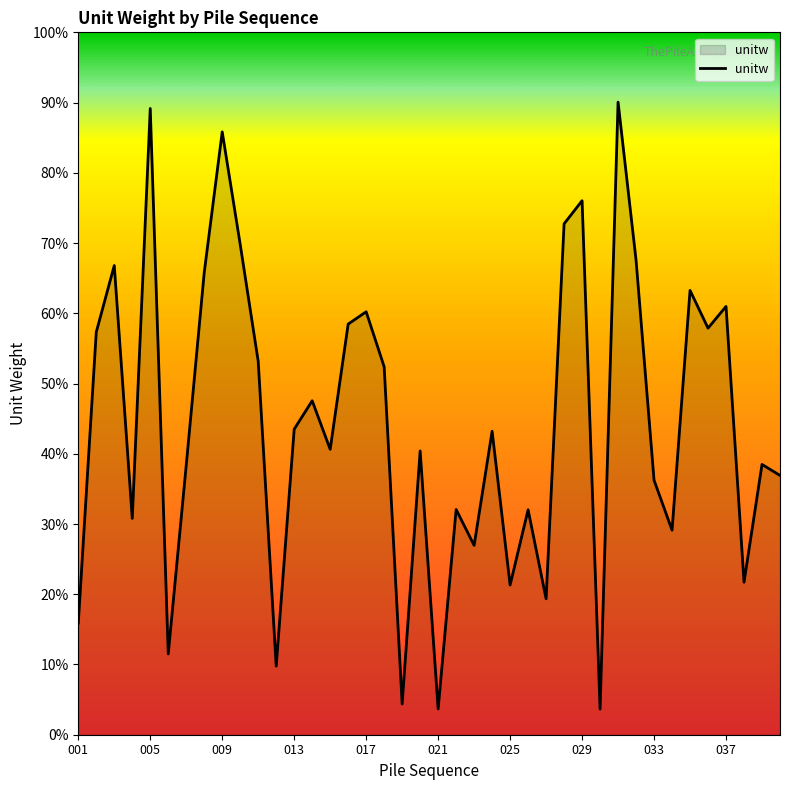

Does the chart display data point markers on the line(s)?

No